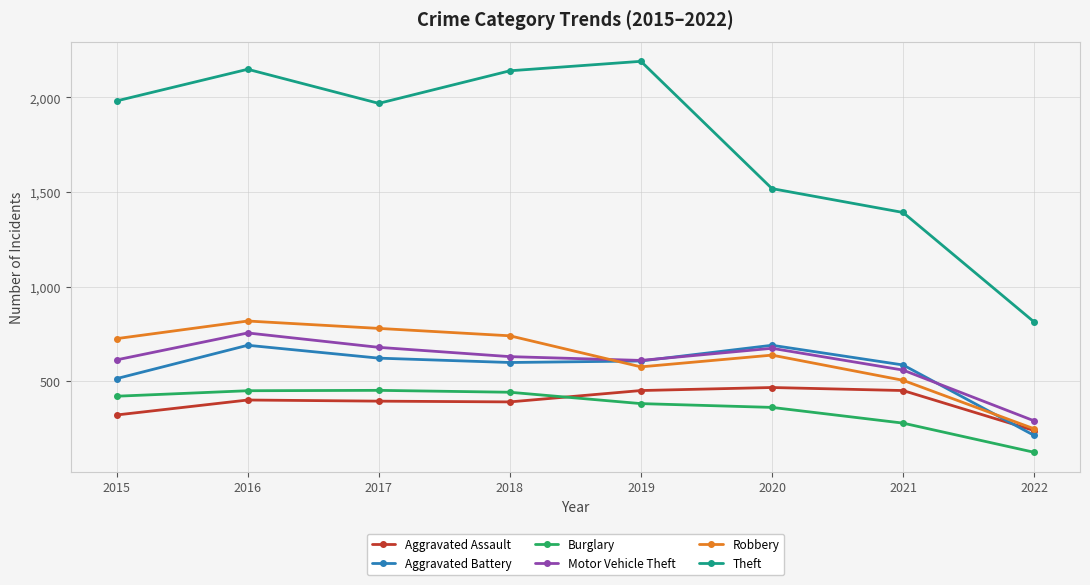

What is the average value of the Robbery series?

630